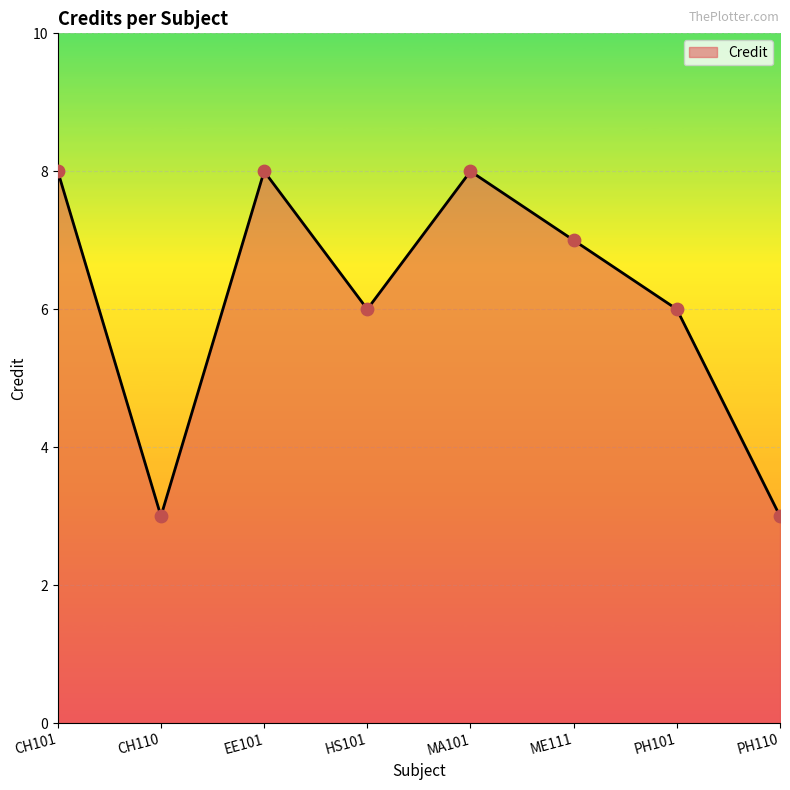

What is the change in value from HS101 to ME111?

+1